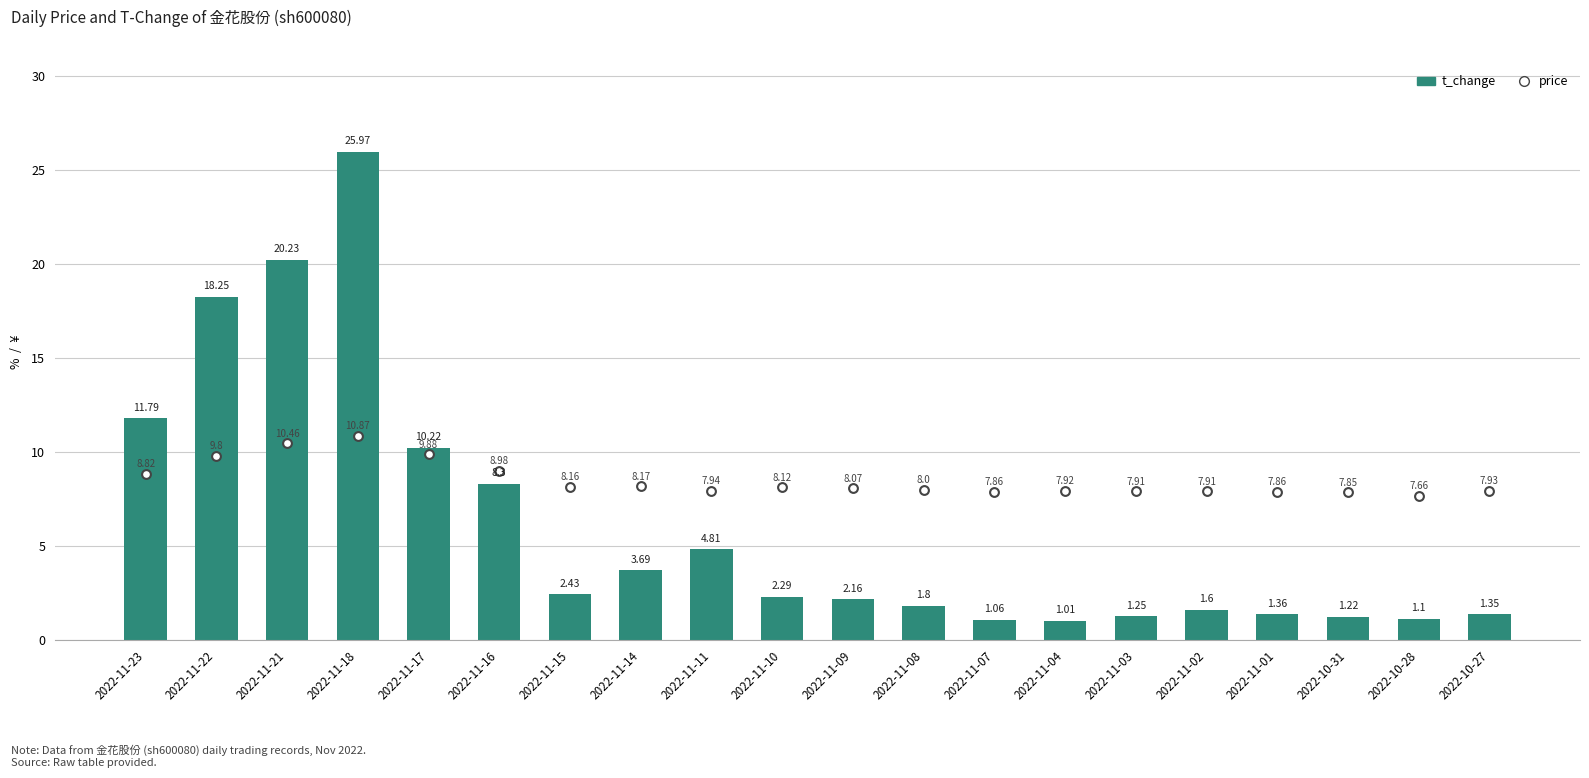

At which category is the sum across all series the highest?

2022-11-18